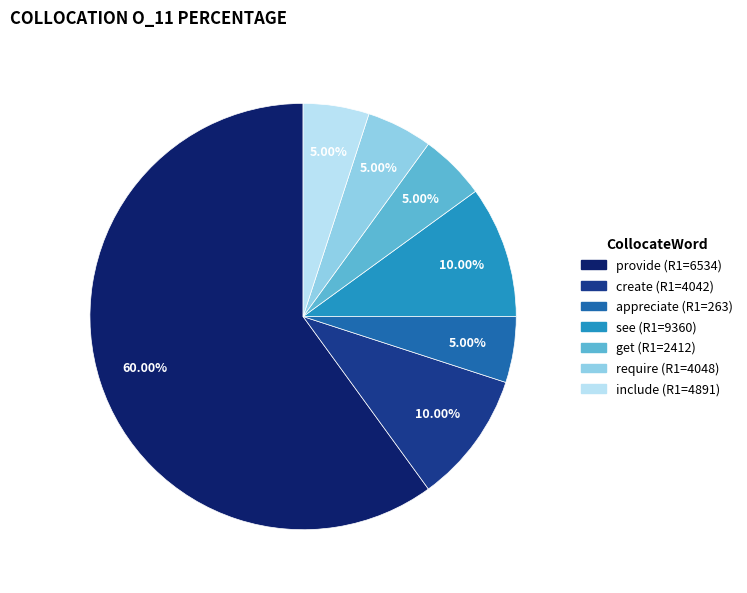

What is the ratio of the value at require (R1=4048) to the value at get (R1=2412)?

1.0